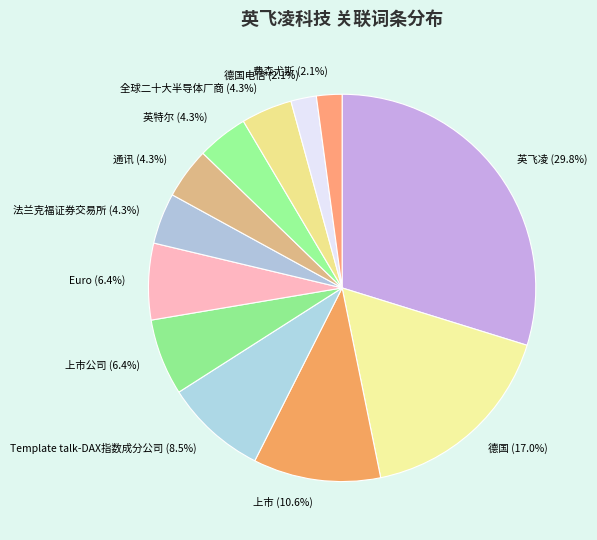

True or false: 德国 accounts for 7% of the total.

False